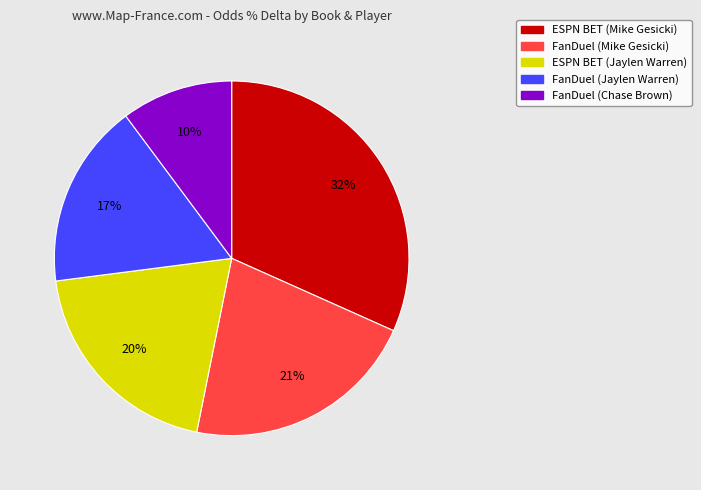

Count the number of slices in the pie.

5